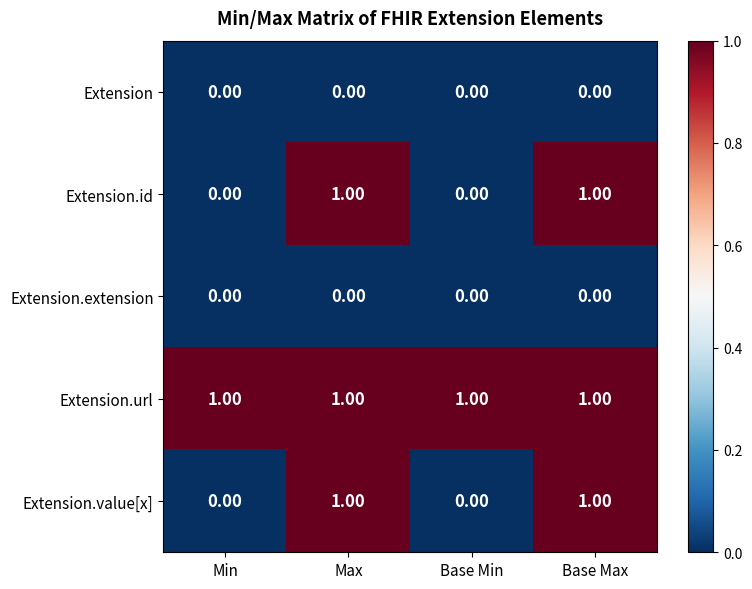

At how many categories does at least one series exceed 0?

4